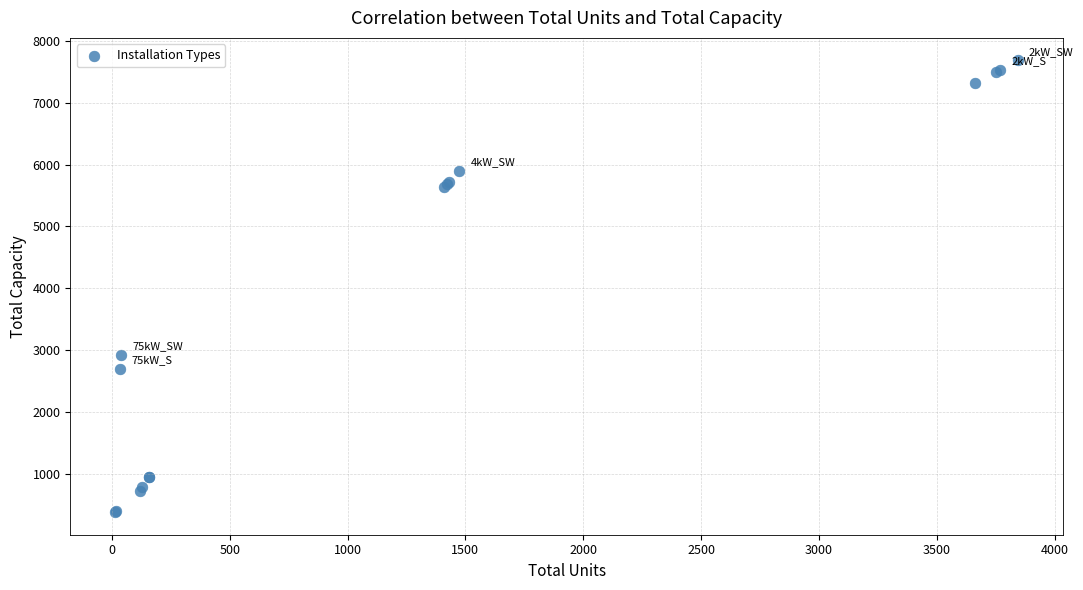

What Y value in the scatter plot is closest to 4031?

2925